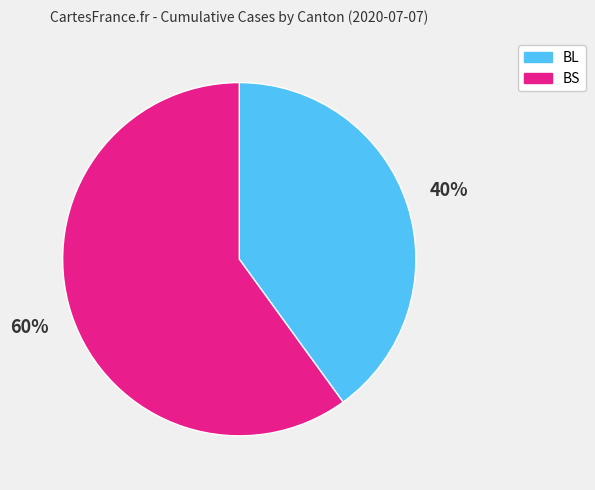

Which slice is the largest?

BS